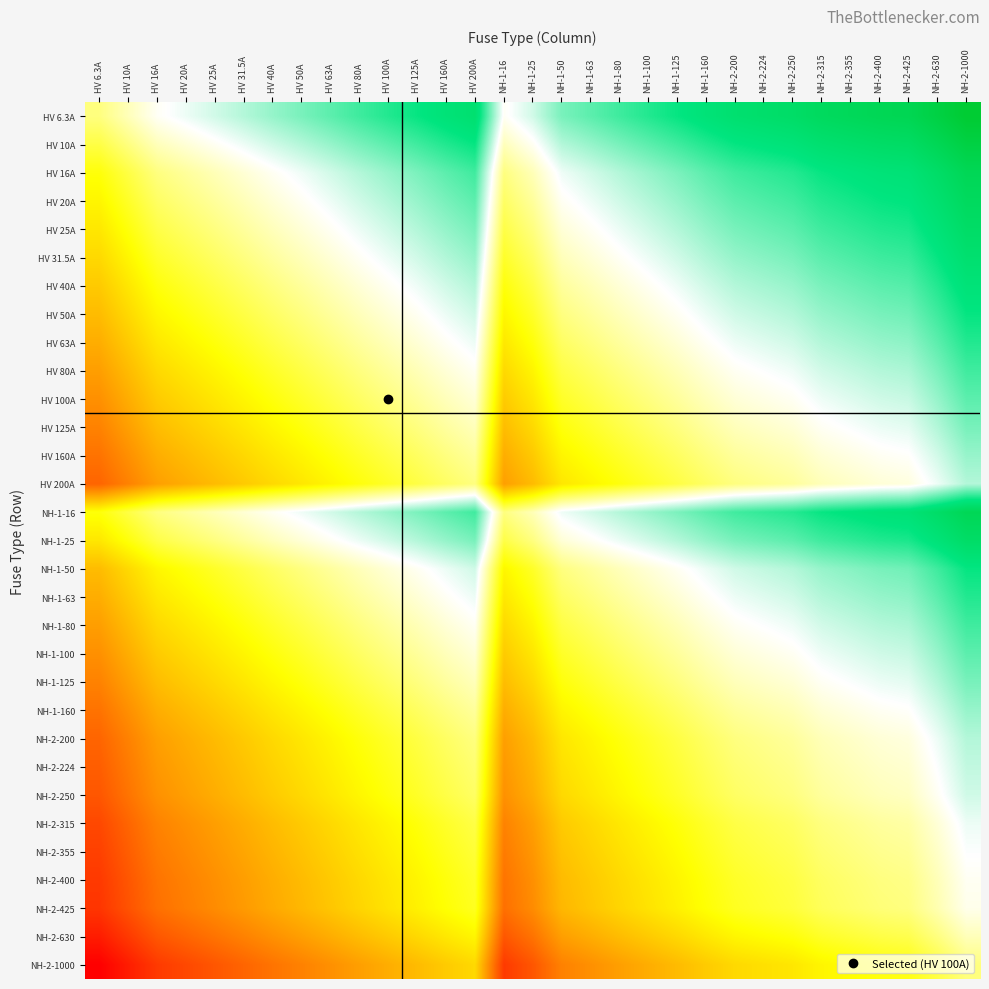

What is the spread (max minus min) of values at NH-1-160?

2.2